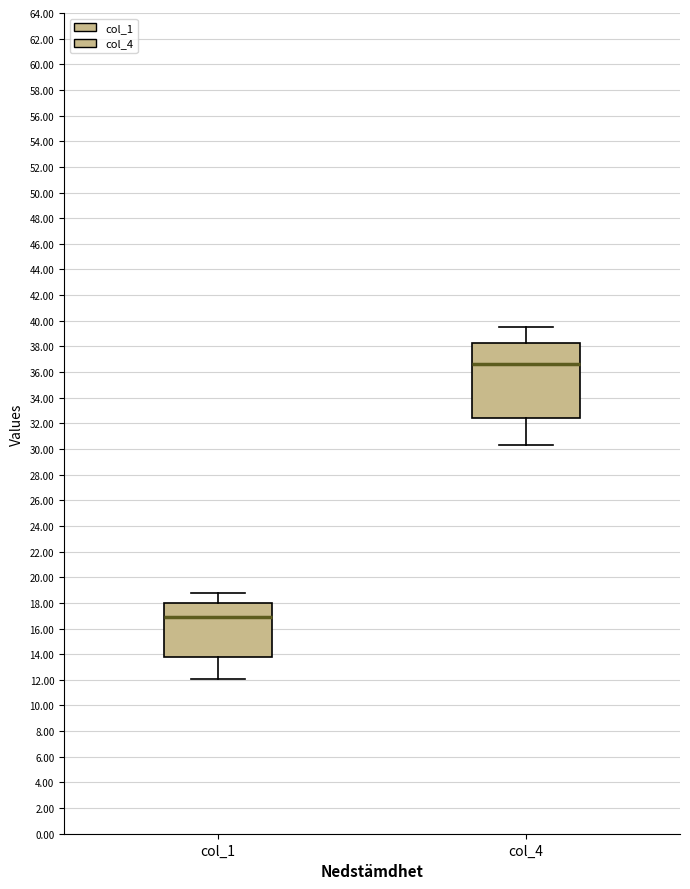

Reading left to right, read every box against the y-axis: the position of its median line, the range the box covers, and the ends of its whiskers. The values are not printed on the chart, so give them approximately, as read against the axis.

col_1: median 16.8, box 13.8 to 18.0, whiskers 12.0 to 18.8
col_4: median 36.6, box 32.4 to 38.2, whiskers 30.2 to 39.4